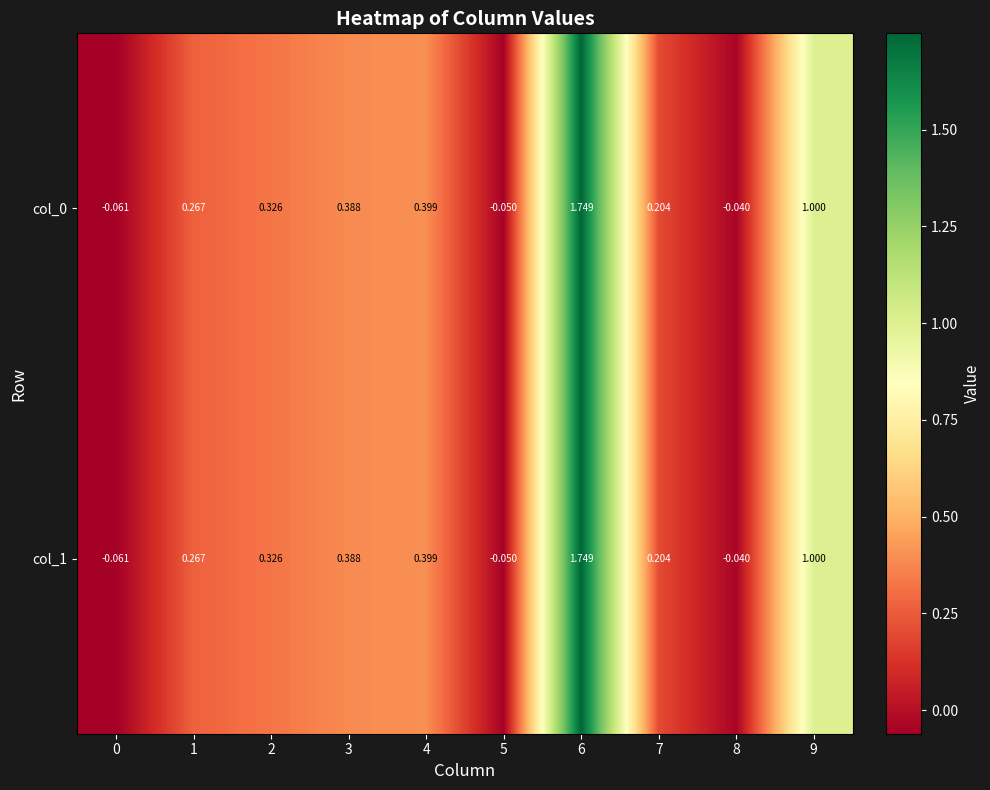

Is the value of col_0 at 7 greater than the value of col_1 at 8?

Yes